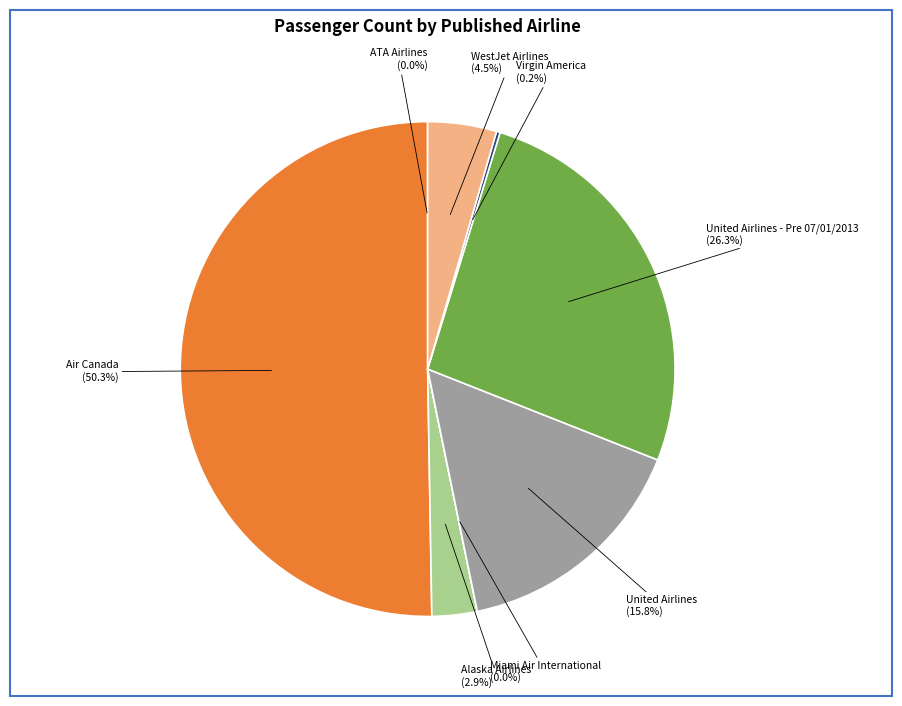

Which slice is the largest?

Air Canada